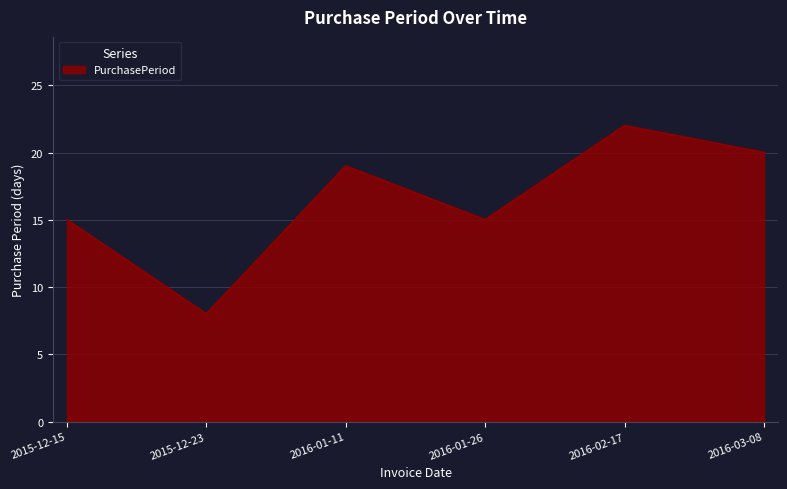

Where is the first local maximum?

2016-01-11